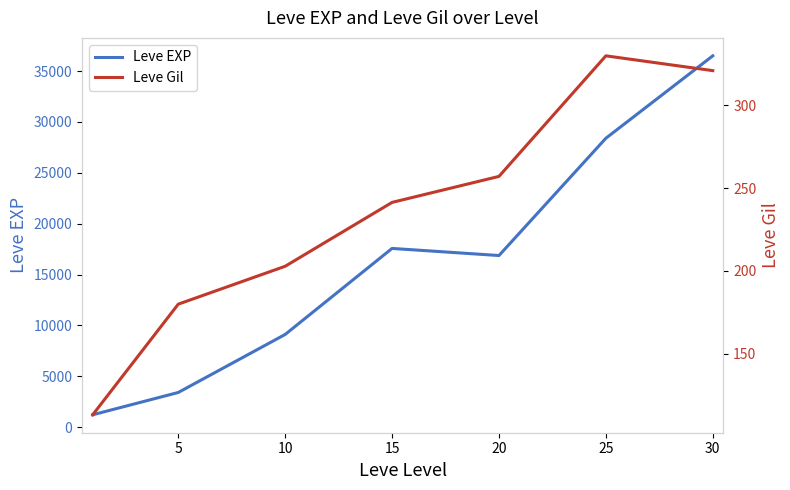

At which label does Leve EXP first exceed 16865?

15